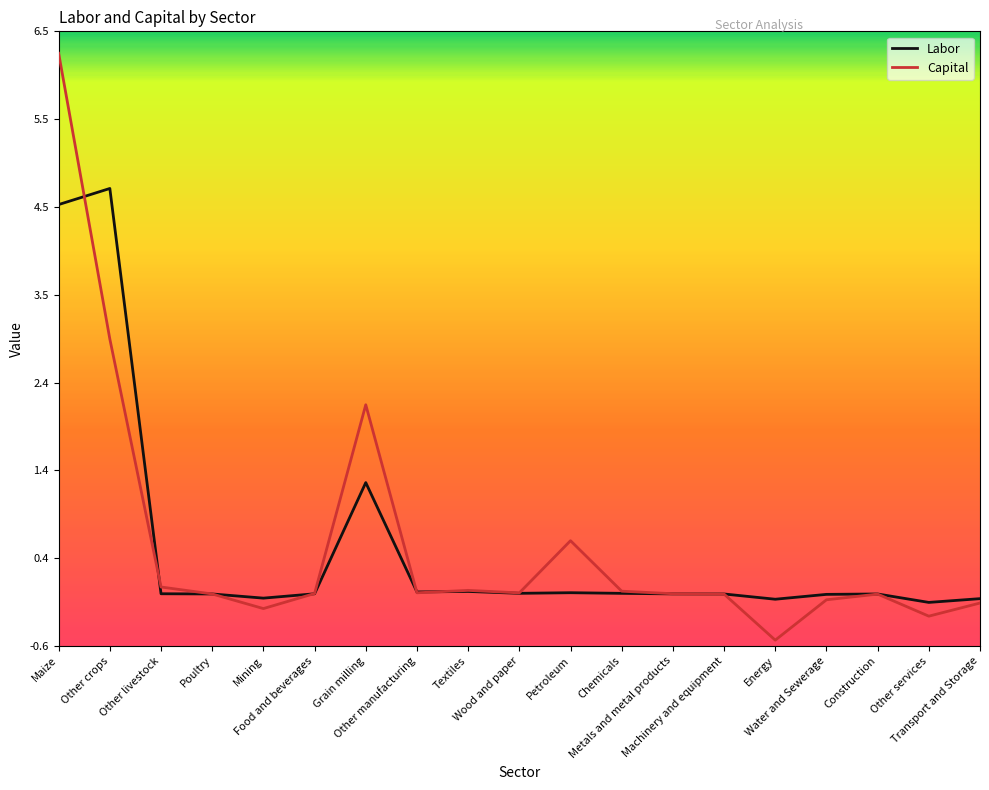

What is the difference between the maximum and minimum values in the Labor series?

4.8